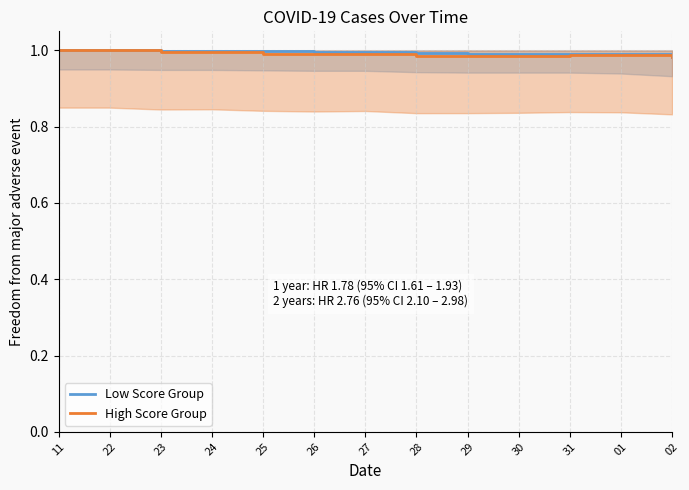

True or false: High Score Group and Low Score Group intersect in this chart.

False